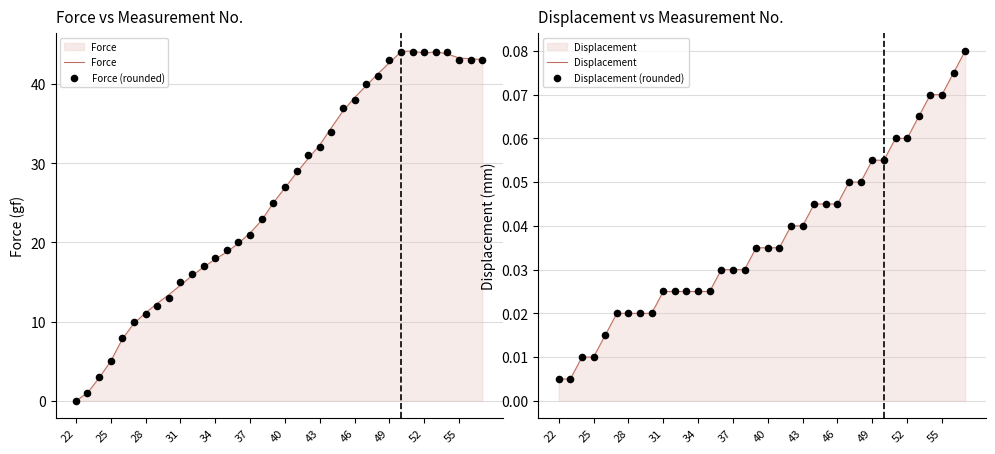

Which series has the largest total across all categories?

Force (rounded)